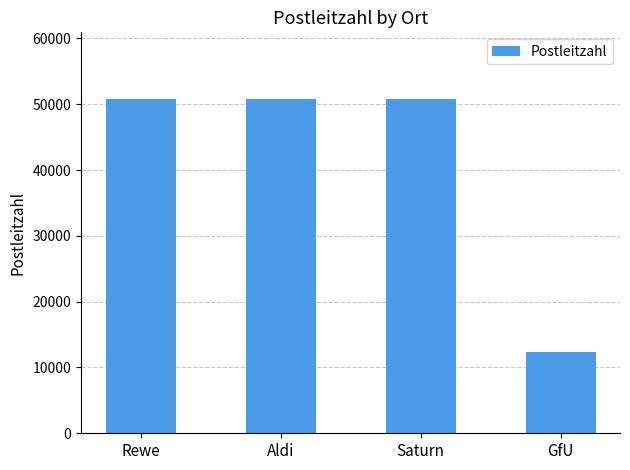

Read the value at GfU, to the nearest 50.

12350